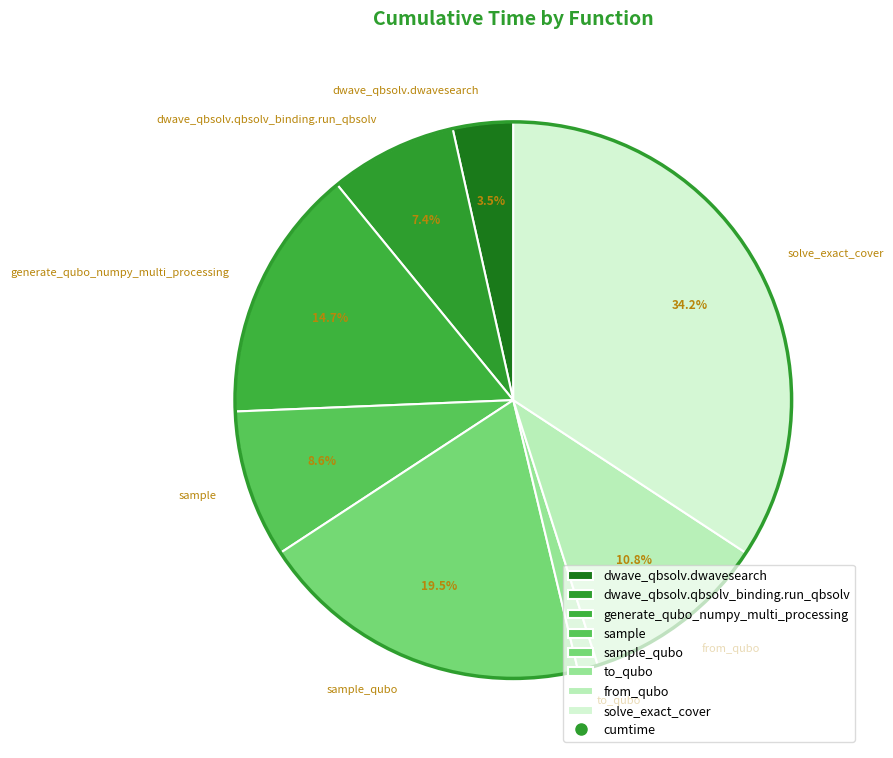

Is there any slice that represents more than half of the pie?

No